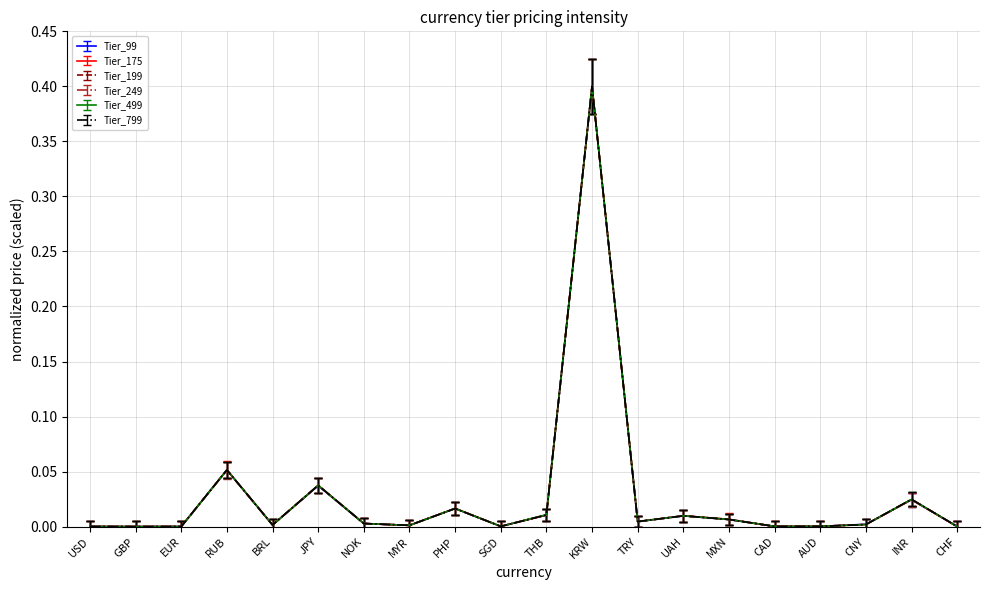

The value of Tier_249 at AUD is -0.0. True or false?

True